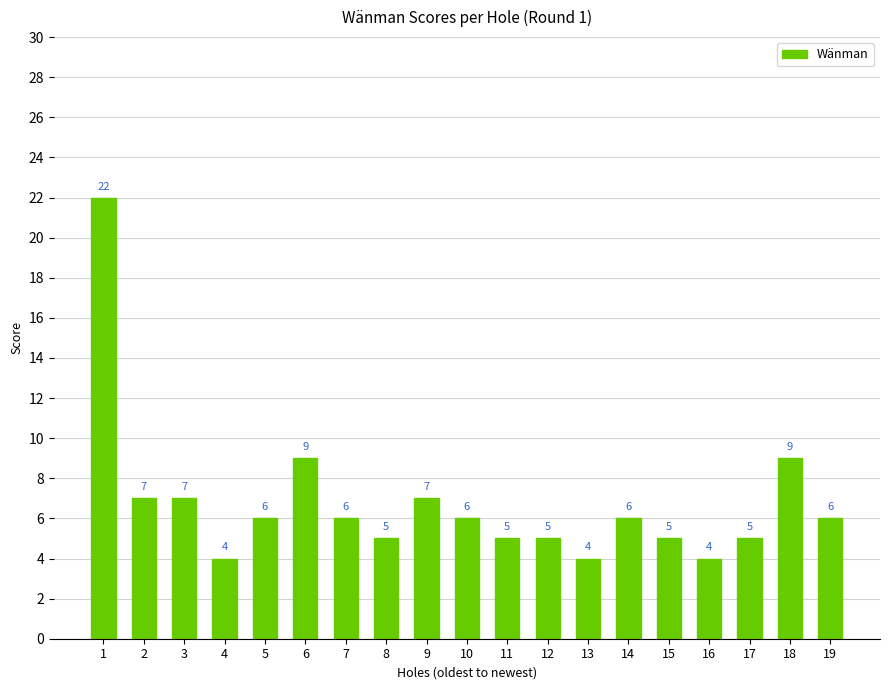

What is the change in value from 6 to 19?

-3